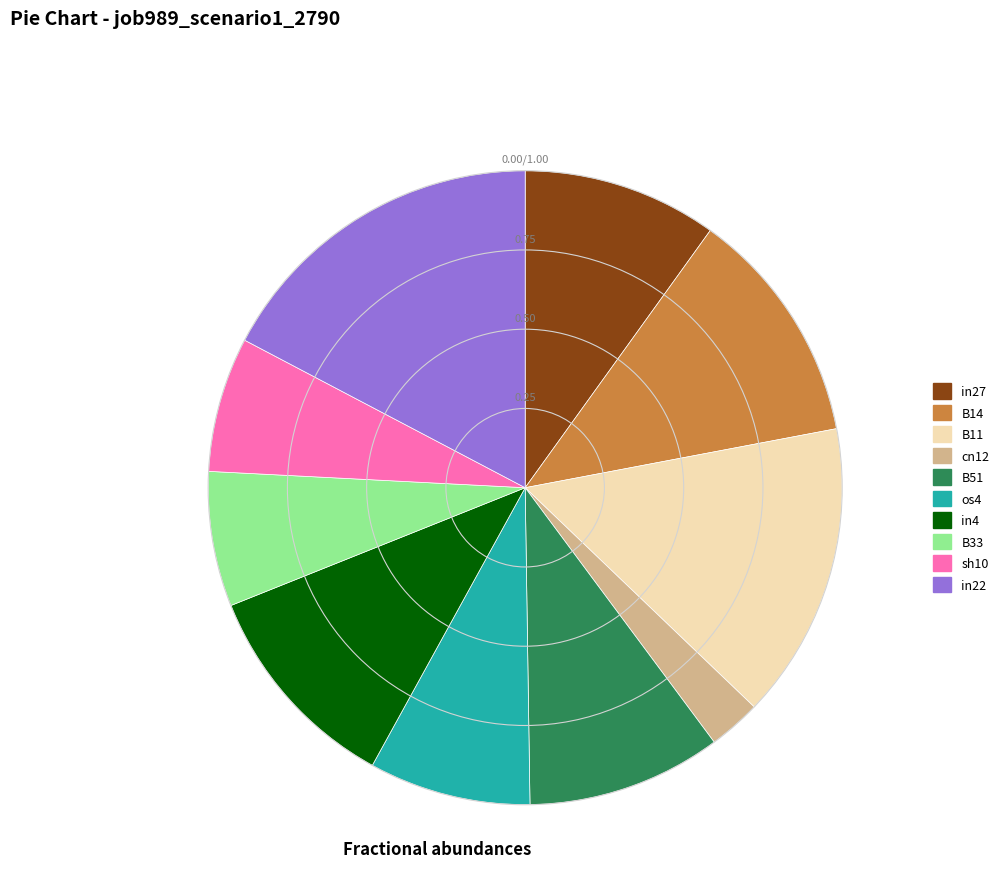

The in22 slice represents 4% of the pie. True or false?

False